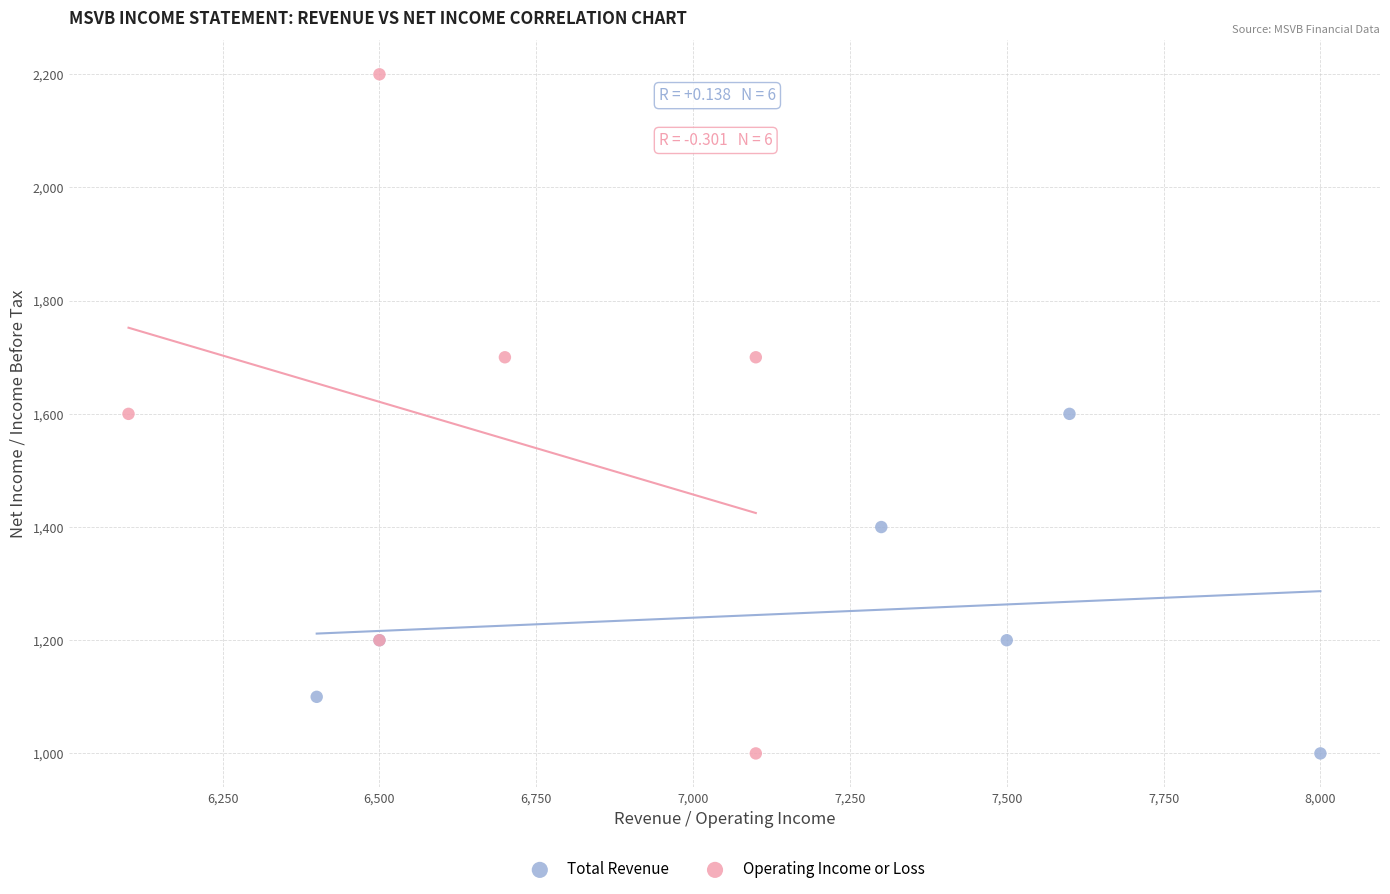

Which series reaches the maximum Y coordinate?

Operating Income or Loss